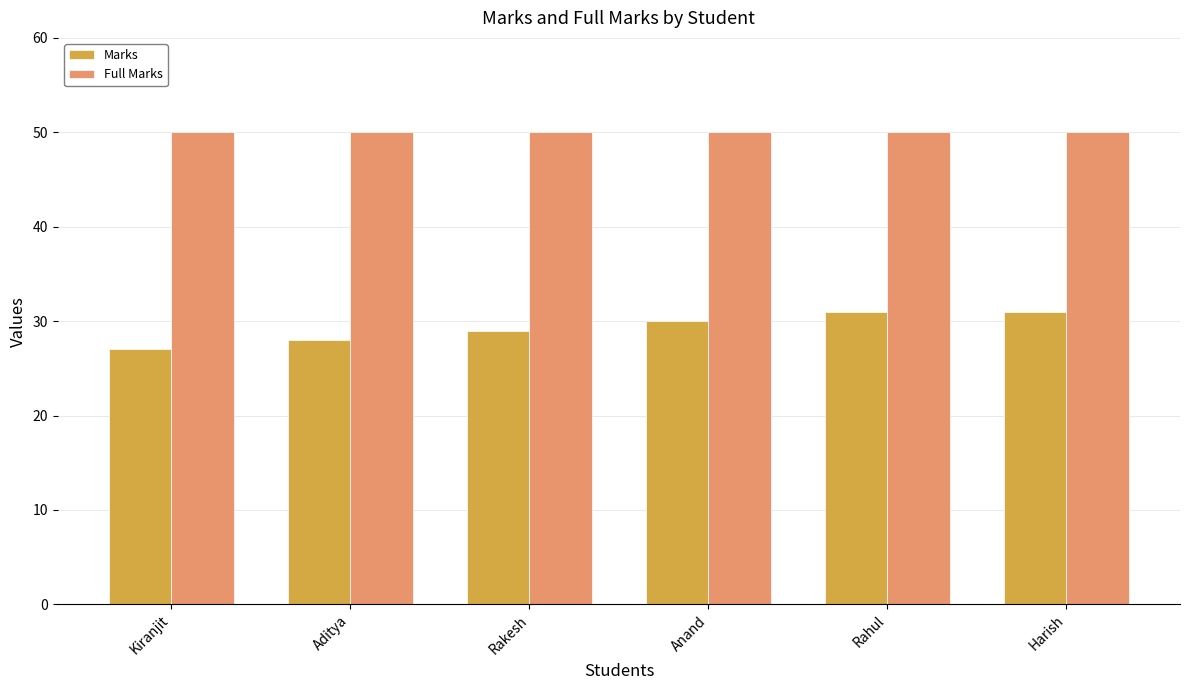

What is the sum of the Marks values at Anand and Rakesh?

59